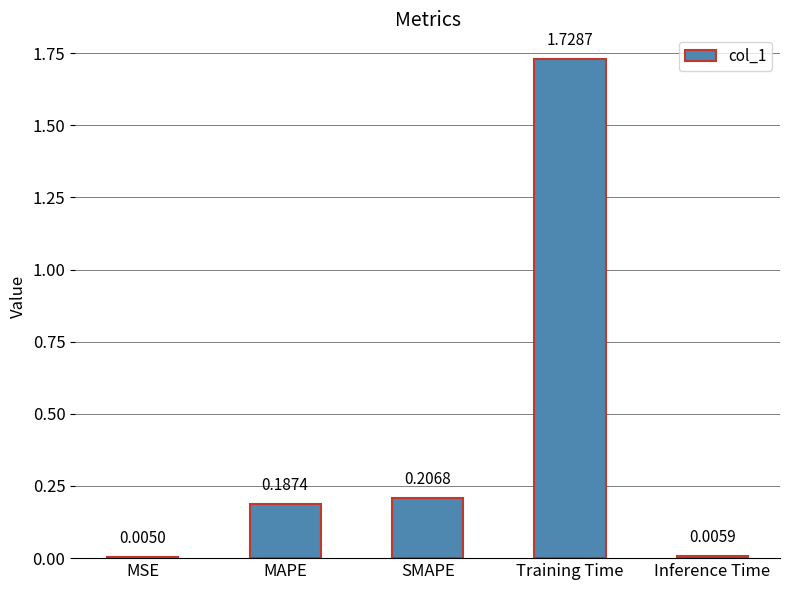

How many categories are shown in the chart?

5